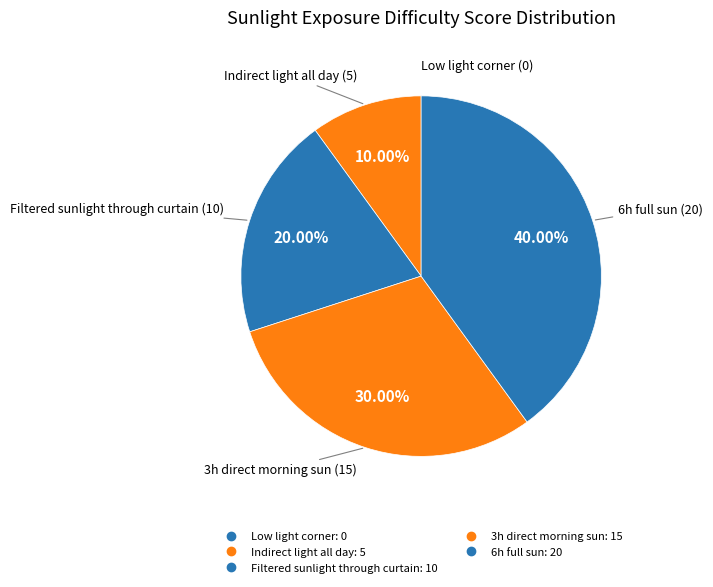

What is the largest slice in the pie chart?

6h full sun